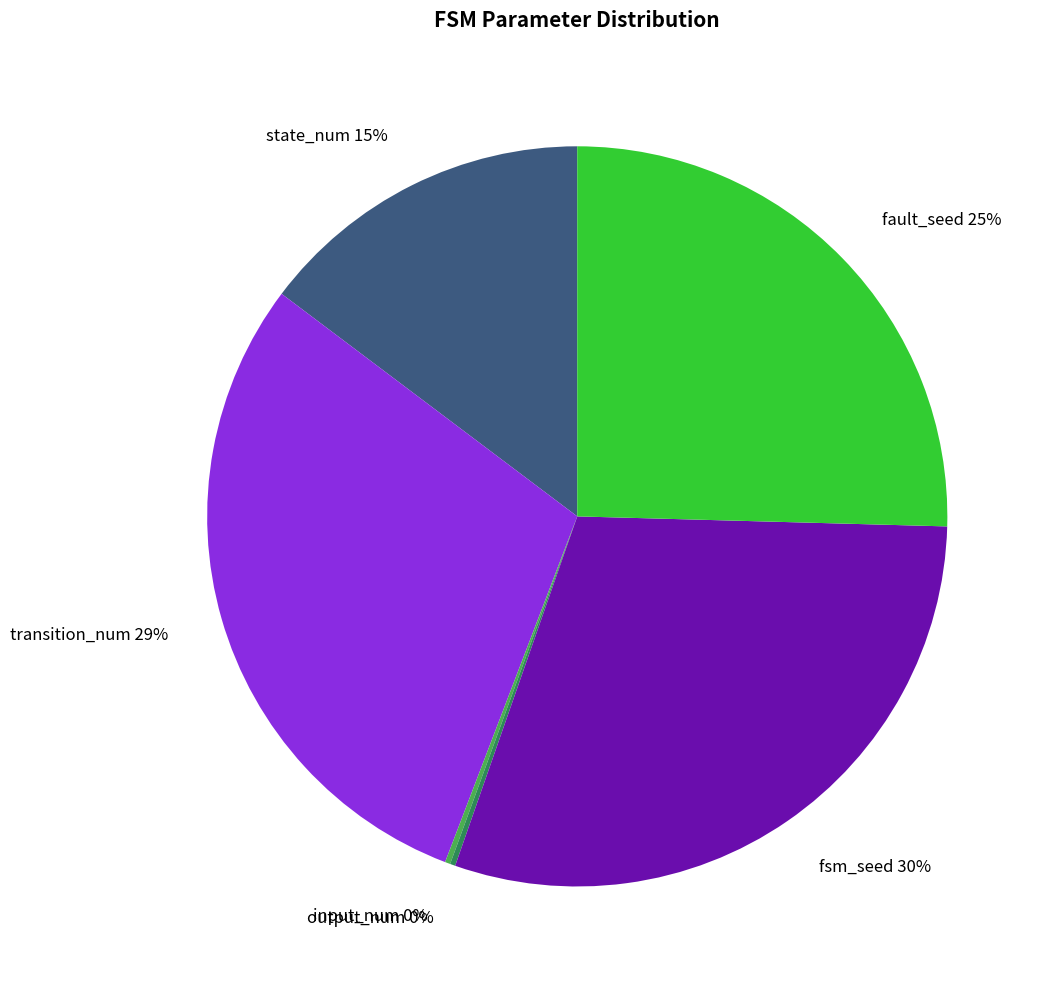

To the nearest percent, what is the difference between the fault_seed and transition_num slice percentages?

4%